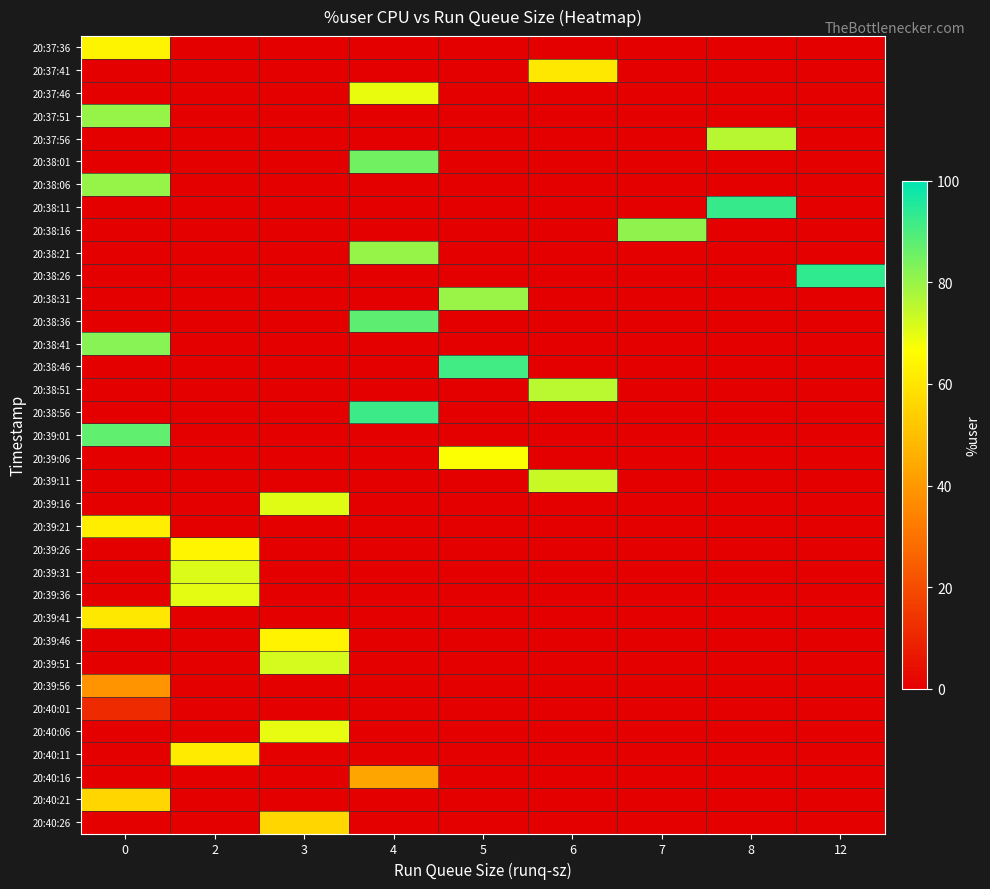

What is the greatest value displayed?

93.6